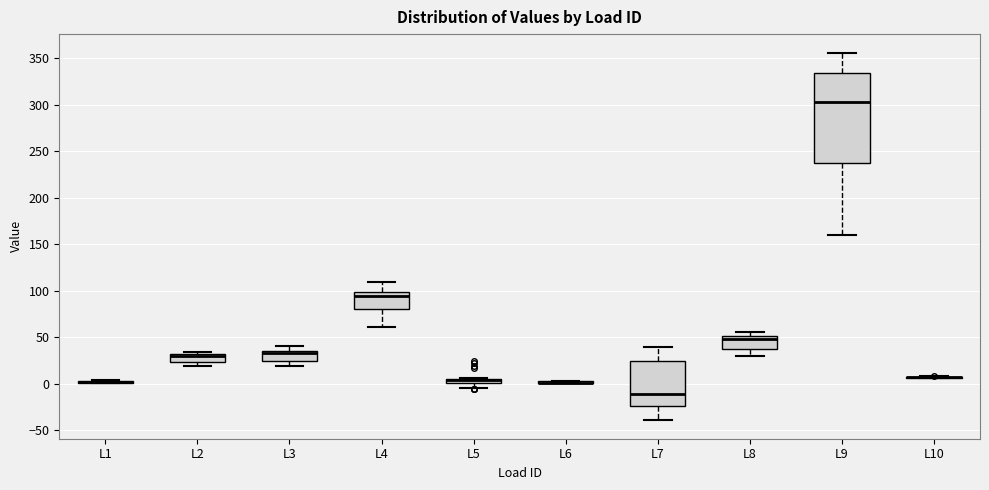

Where does the upper whisker of the box for L9 end on the y-axis? The values are not printed on the chart, so give them approximately, as read against the axis.

355